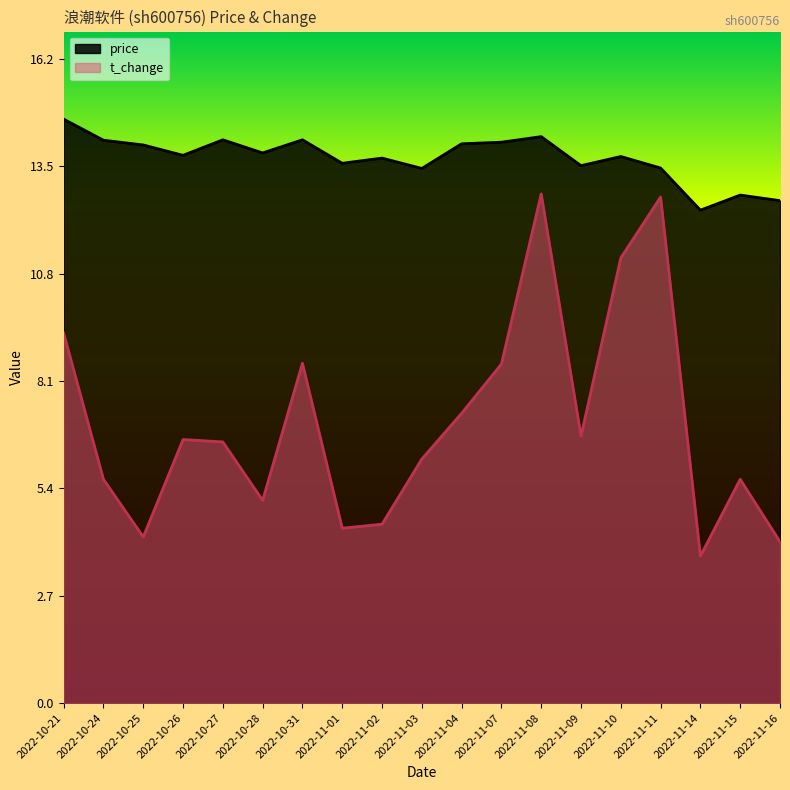

What is the label of the 12th point from the left?

2022-11-07